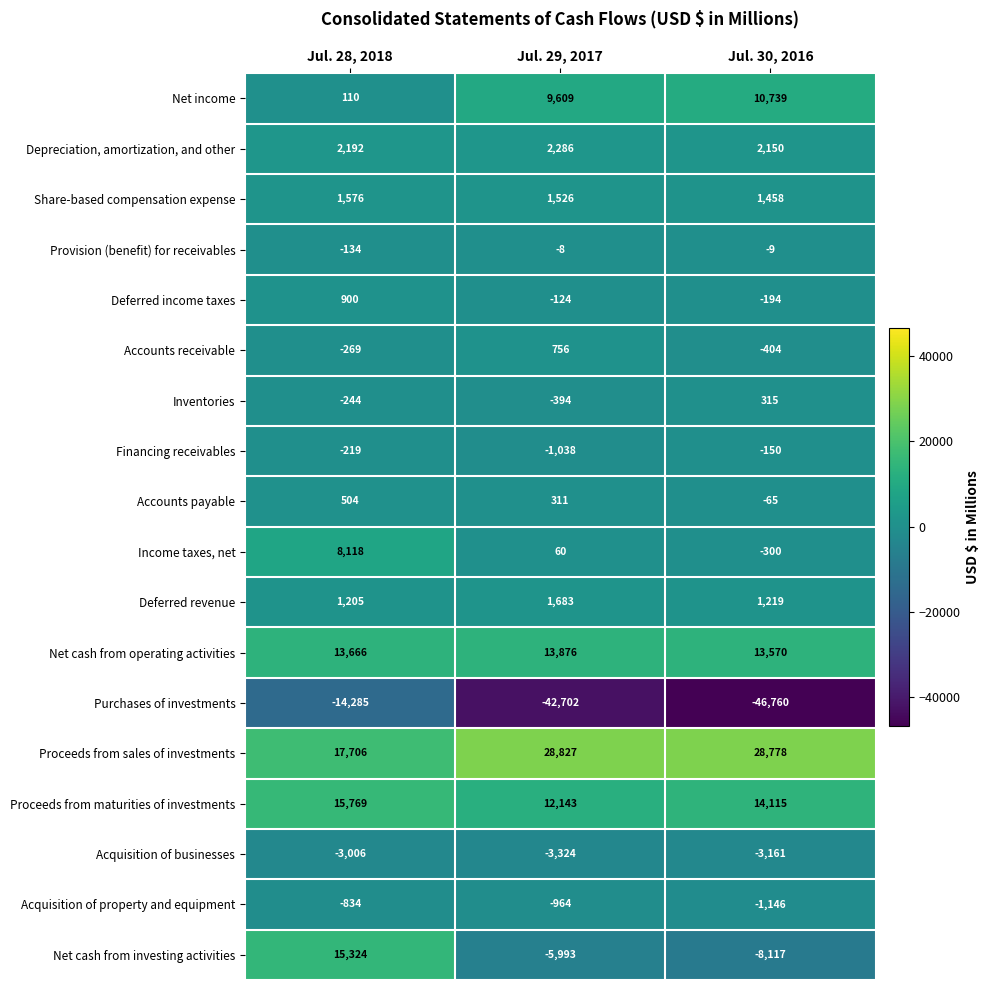

At which label is Acquisition of property and equipment closest to -990?

Jul. 29, 2017